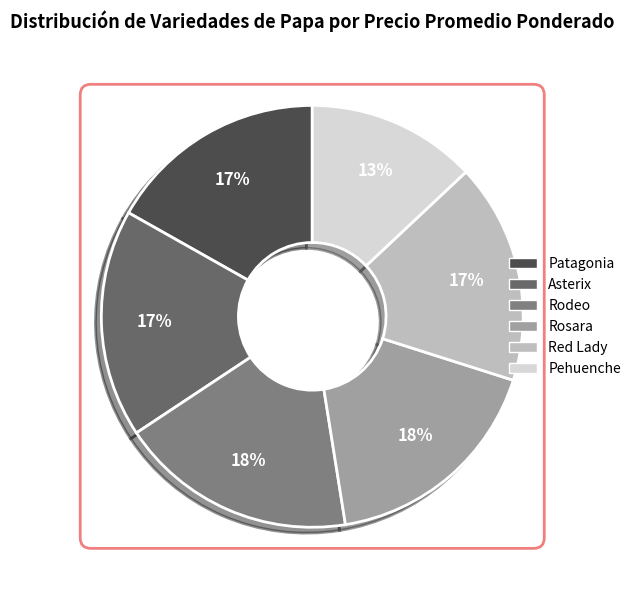

The Rodeo slice represents 18% of the pie. True or false?

True